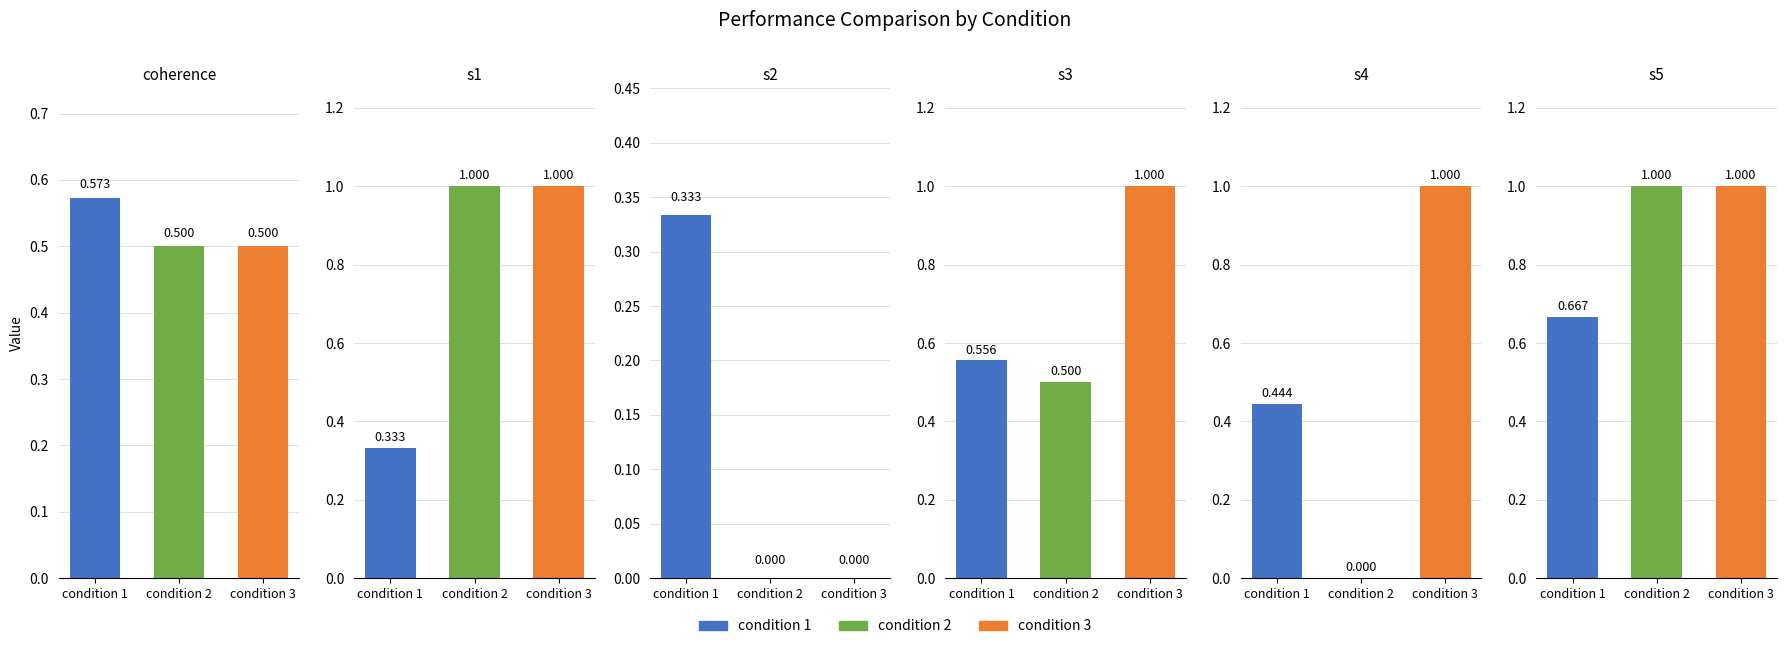

The value of condition 3 at s5 is 1.0. True or false?

True